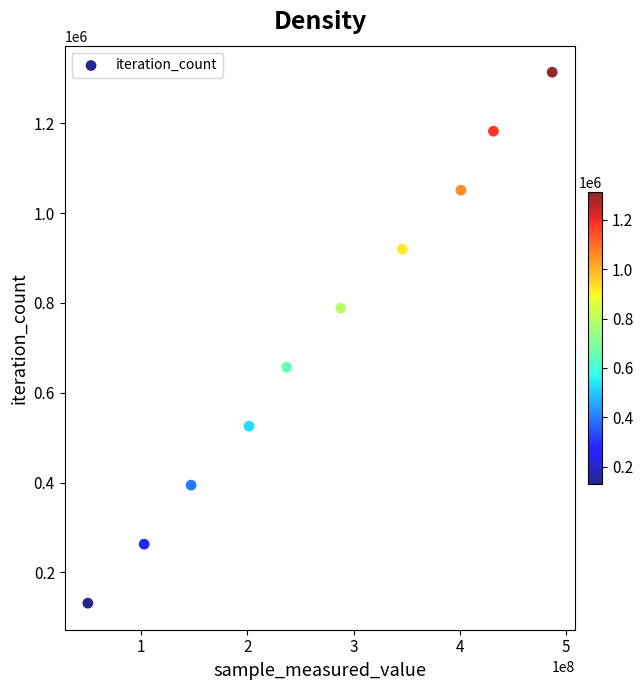

What is the range of Y values (max minus min)?

1182483